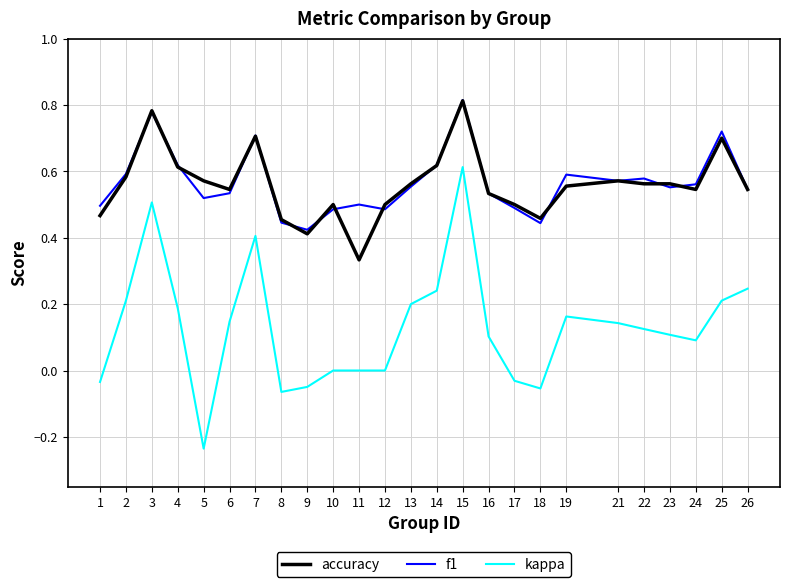

The value of f1 at 11 is 0.5. True or false?

True